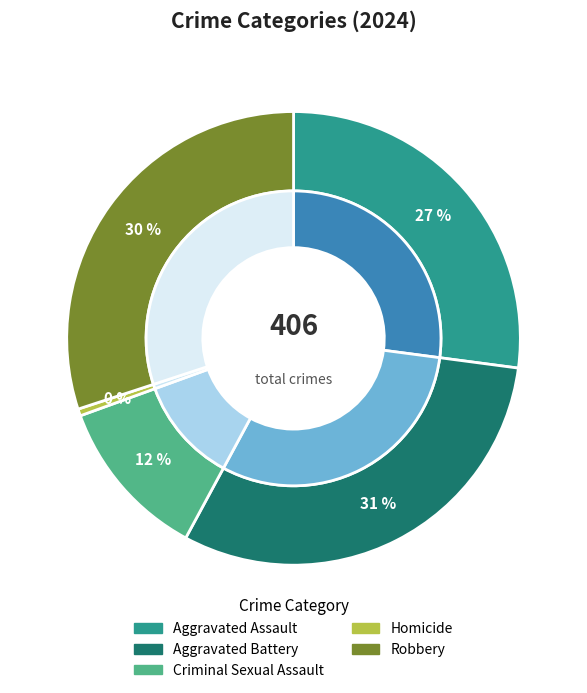

Which category has the smallest portion of the pie?

Homicide